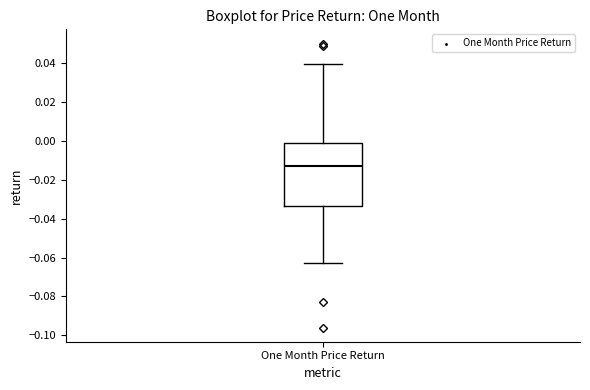

Transcribe this box plot: give where the median line is, the range the box spans, and where the two whiskers end, as read against the y-axis. The values are not printed on the chart, so give them approximately, as read against the axis.

median -0.014, box -0.034 to -0.002, whiskers -0.062 to 0.040